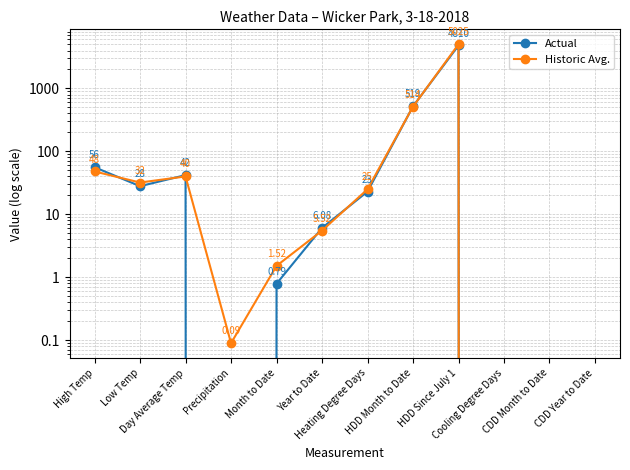

What is the sum of all Actual values?

5484.9